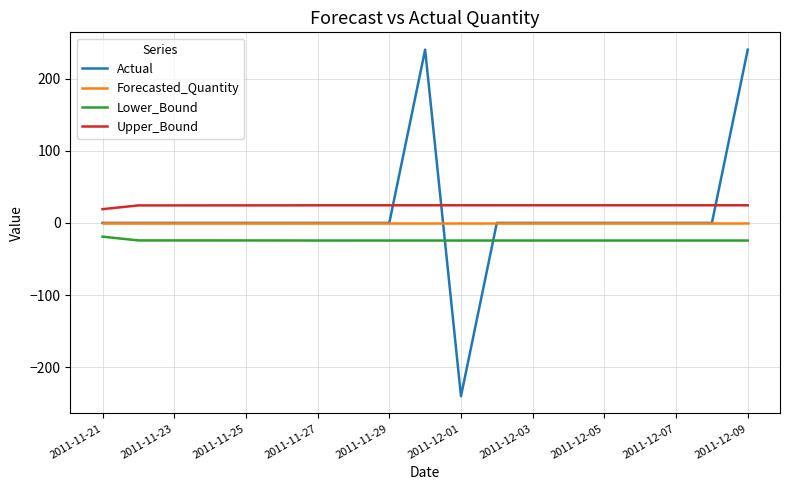

True or false: Lower_Bound and Actual cross at least once.

True